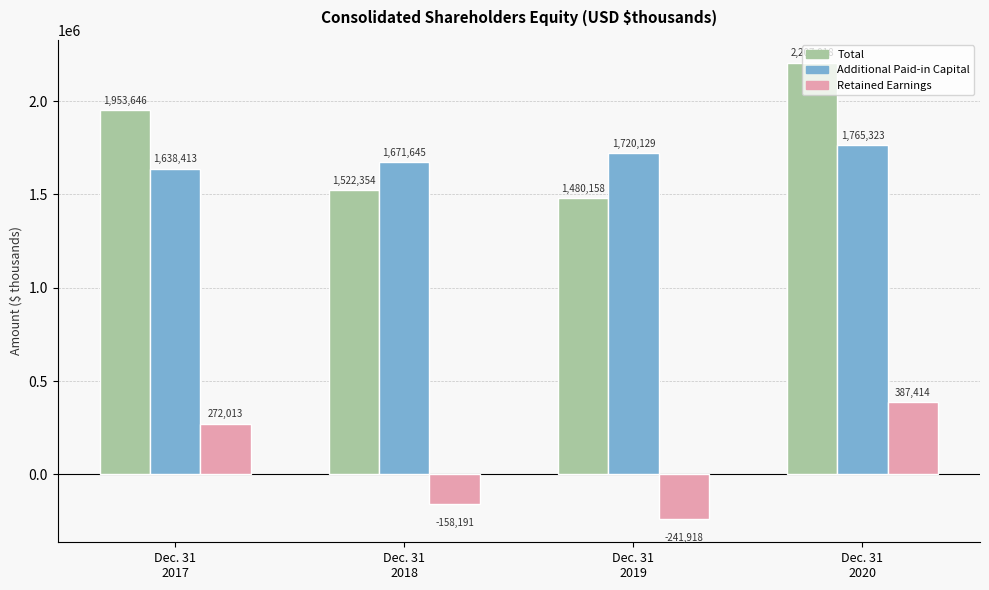

What is the difference between the Additional Paid-in Capital values at Dec. 31
2018 and Dec. 31
2017?

33232